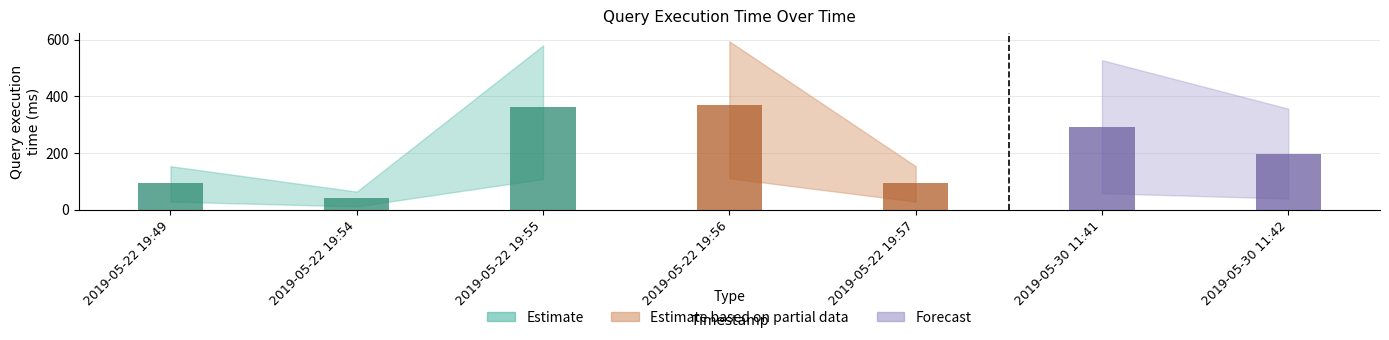

What is the maximum value shown in the chart?

371